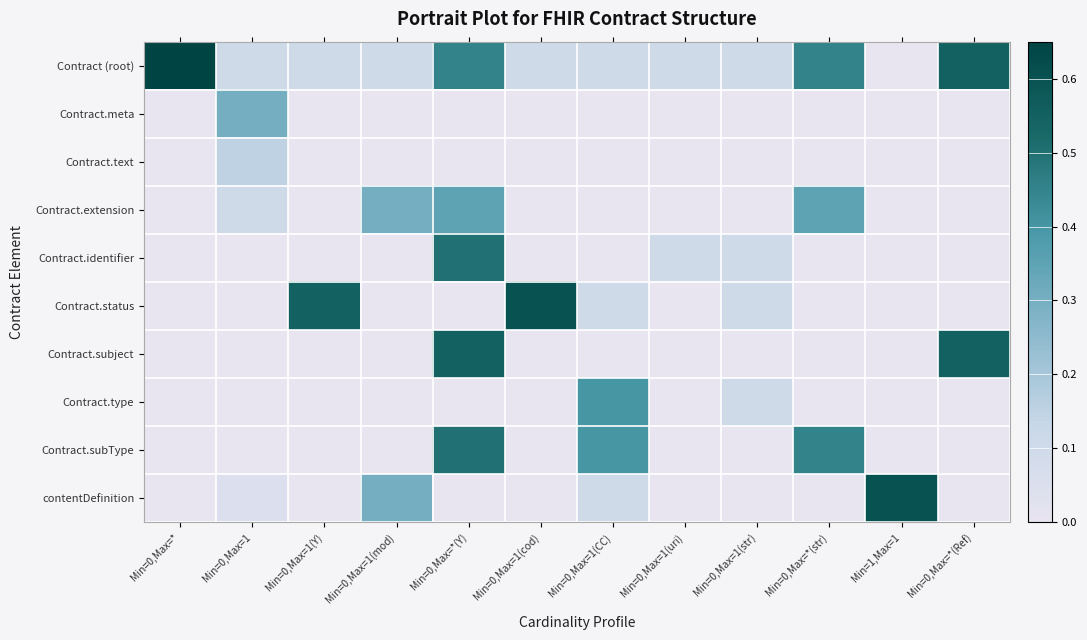

At how many categories does at least one series exceed 0?

12